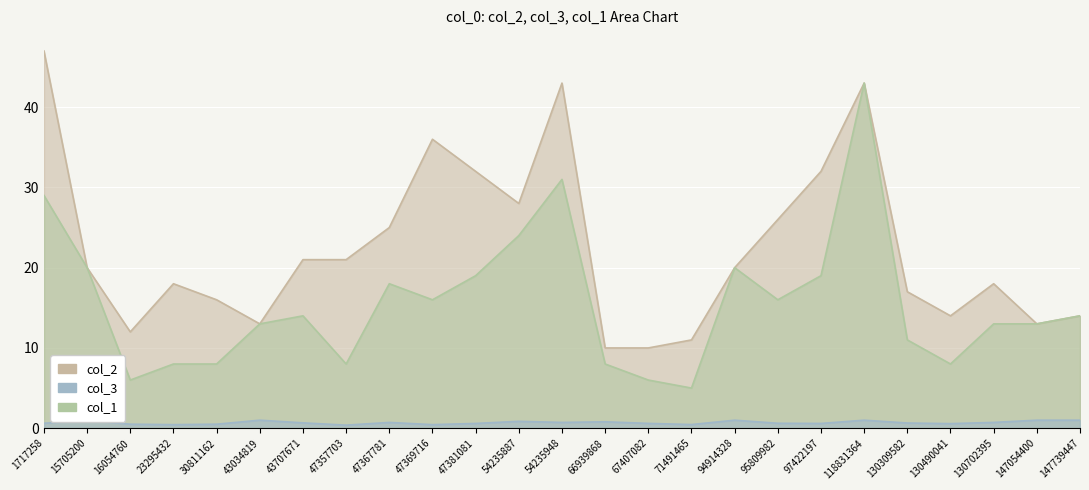

Reading left to right, extract all data points from this chart.

col_2: 1717258=47.0	15705200=20.0	16054760=12.0	23295432=18.0	30811162=16.0	43034819=13.0	43707671=21.0	47357703=21.0	47367781=25.0	47369716=36.0	47381081=32.0	54235887=28.0	54235948=43.0	66939868=10.0	67407082=10.0	71491465=11.0	94914328=20.0	95809982=26.0	97422197=32.0	118831364=43.0	130309582=17.0	130490041=14.0	130702395=18.0	147054400=13.0	147739447=14.0
col_3: 1717258=0.6	15705200=1.0	16054760=0.5	23295432=0.4	30811162=0.5	43034819=1.0	43707671=0.7	47357703=0.4	47367781=0.7	47369716=0.4	47381081=0.6	54235887=0.9	54235948=0.7	66939868=0.8	67407082=0.6	71491465=0.5	94914328=1.0	95809982=0.6	97422197=0.6	118831364=1.0	130309582=0.6	130490041=0.6	130702395=0.7	147054400=1.0	147739447=1.0
col_1: 1717258=29.0	15705200=20.0	16054760=6.0	23295432=8.0	30811162=8.0	43034819=13.0	43707671=14.0	47357703=8.0	47367781=18.0	47369716=16.0	47381081=19.0	54235887=24.0	54235948=31.0	66939868=8.0	67407082=6.0	71491465=5.0	94914328=20.0	95809982=16.0	97422197=19.0	118831364=43.0	130309582=11.0	130490041=8.0	130702395=13.0	147054400=13.0	147739447=14.0